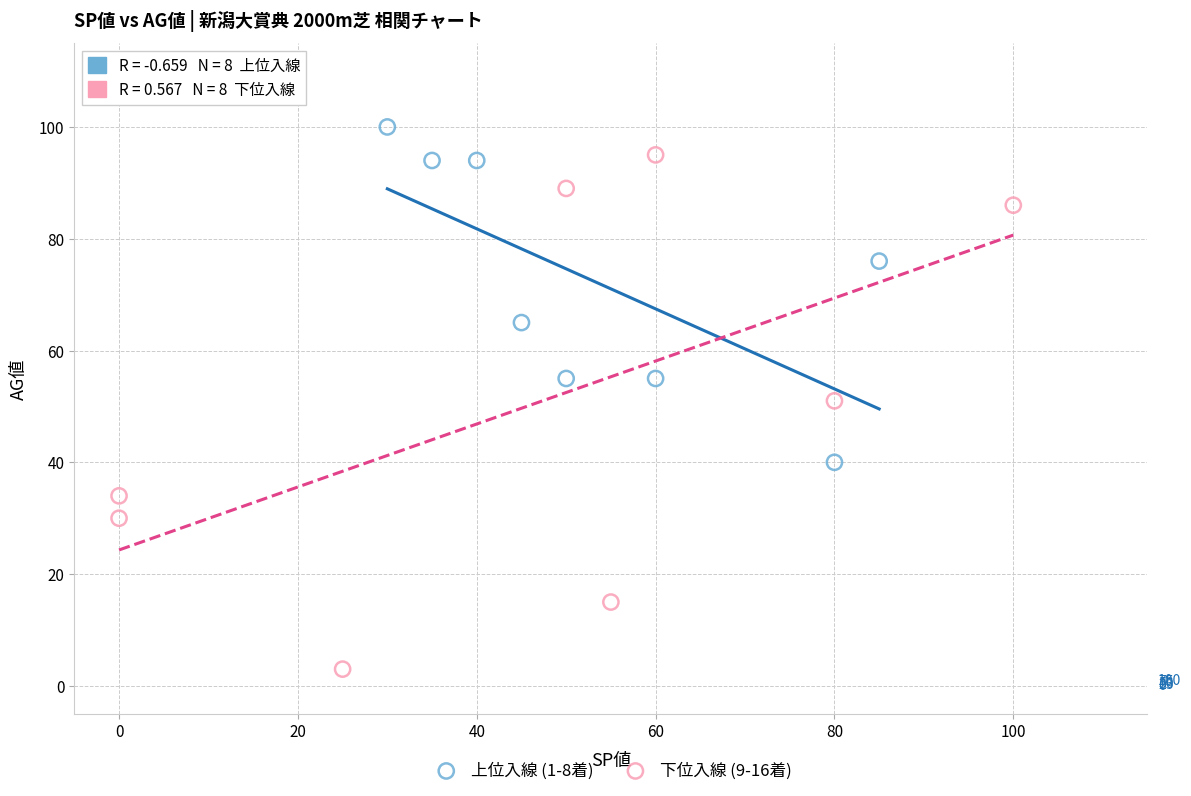

What are all the series names shown in the legend?

上位入線 (1-8着), 下位入線 (9-16着)